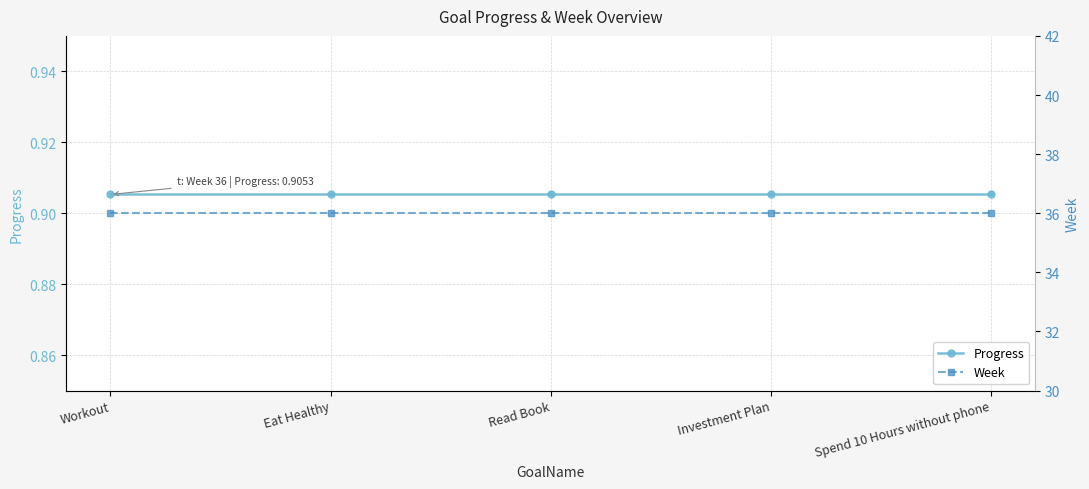

Reading right to left, extract all data points from this chart.

Progress: 0.9	0.9	0.9	0.9	0.9
Week: 36.0	36.0	36.0	36.0	36.0